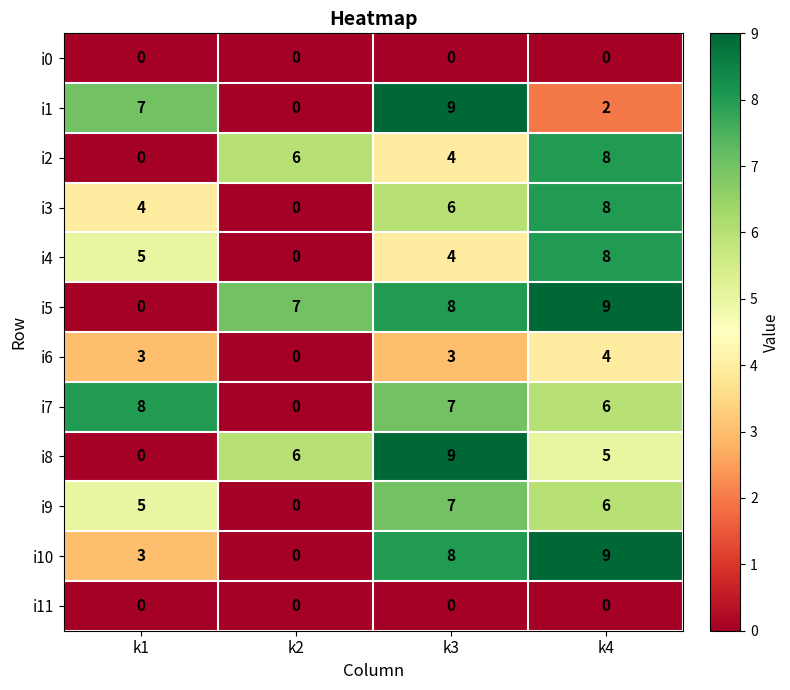

The value of i11 at k2 is 0. True or false?

True